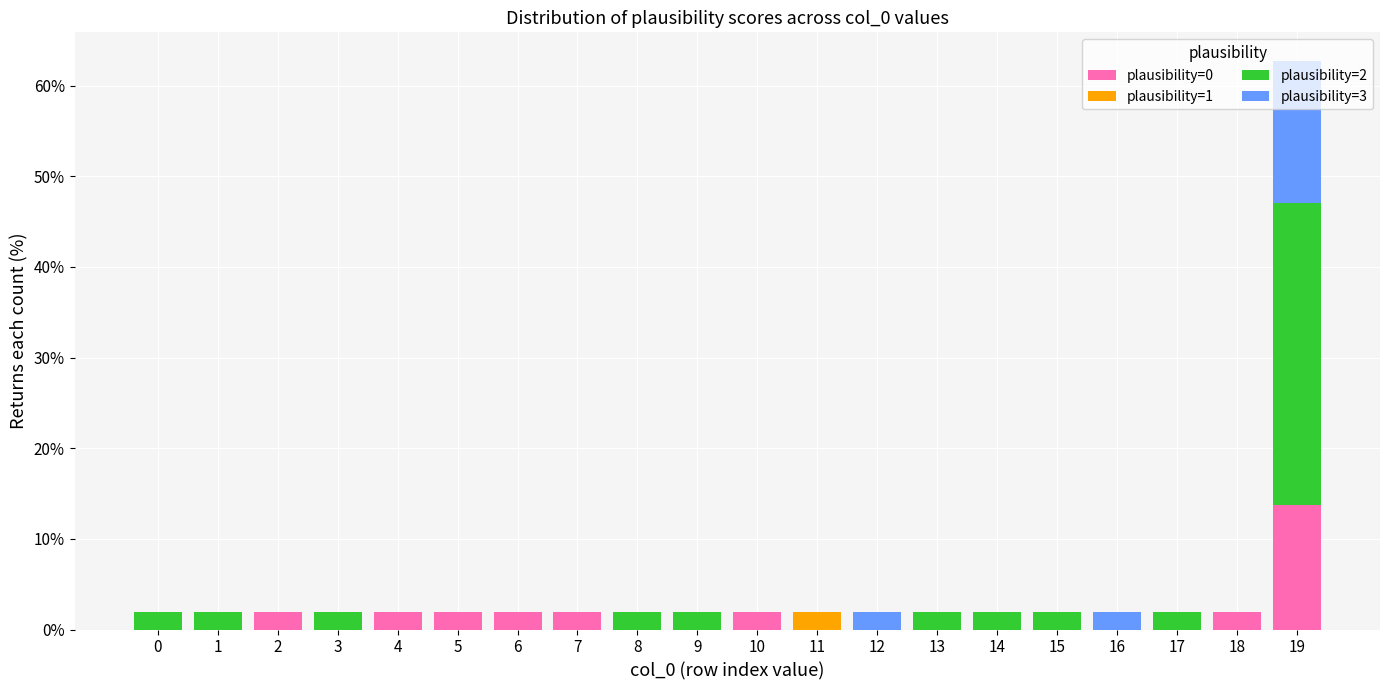

True or false: plausibility=0 has a value of -5.0 at 17.

False